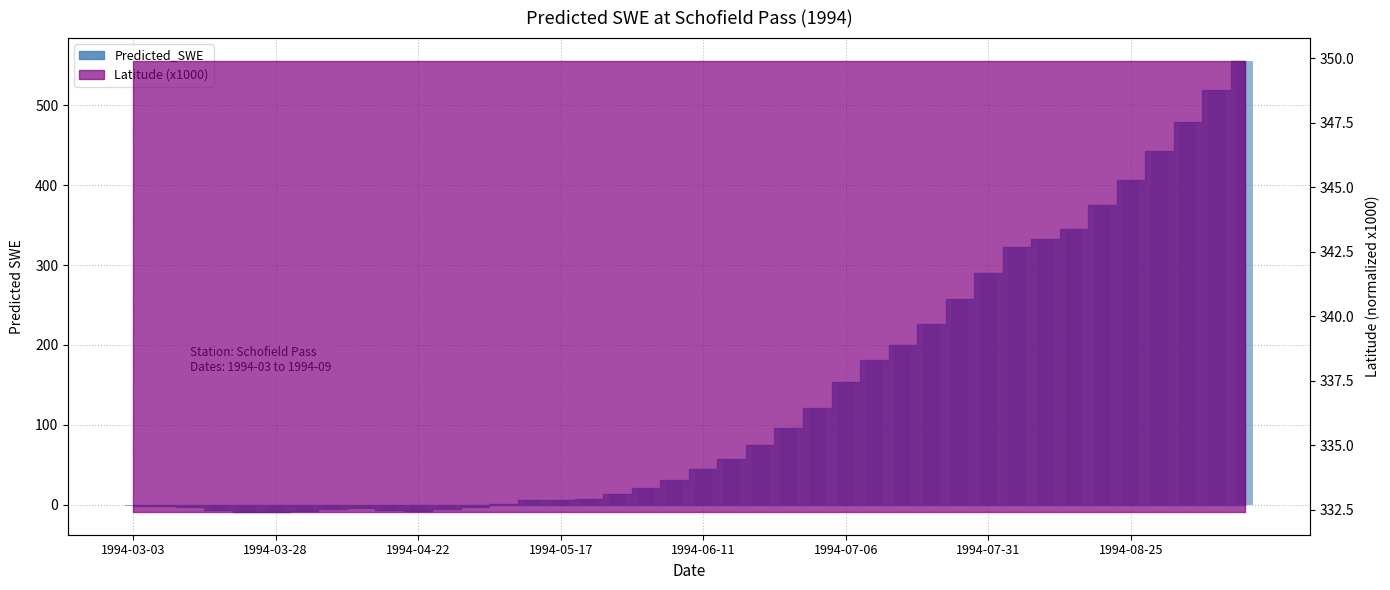

Which label corresponds to the largest value in the chart?

1994-09-14